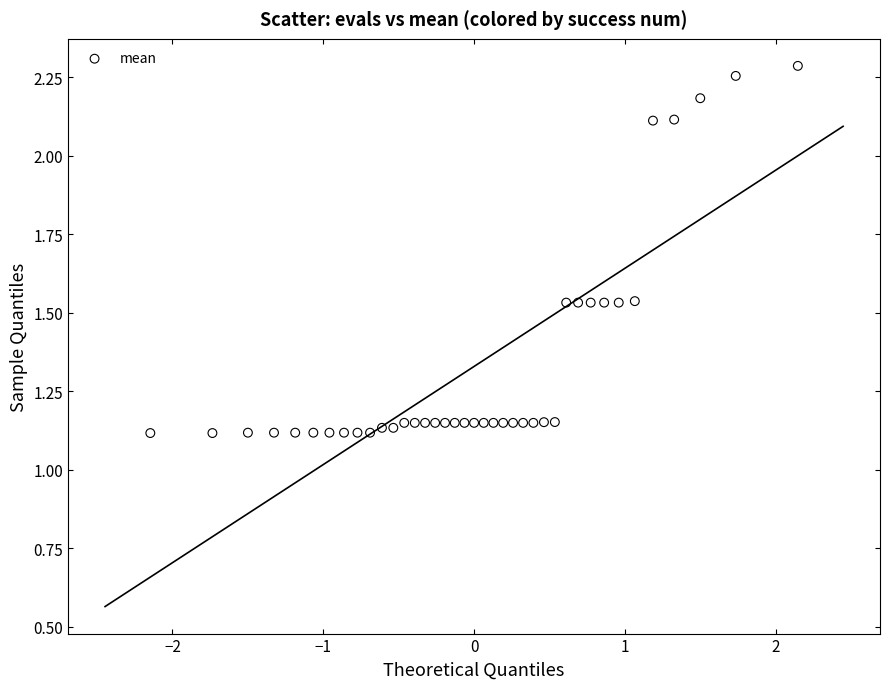

What is the range of X values (max minus min)?

4.3